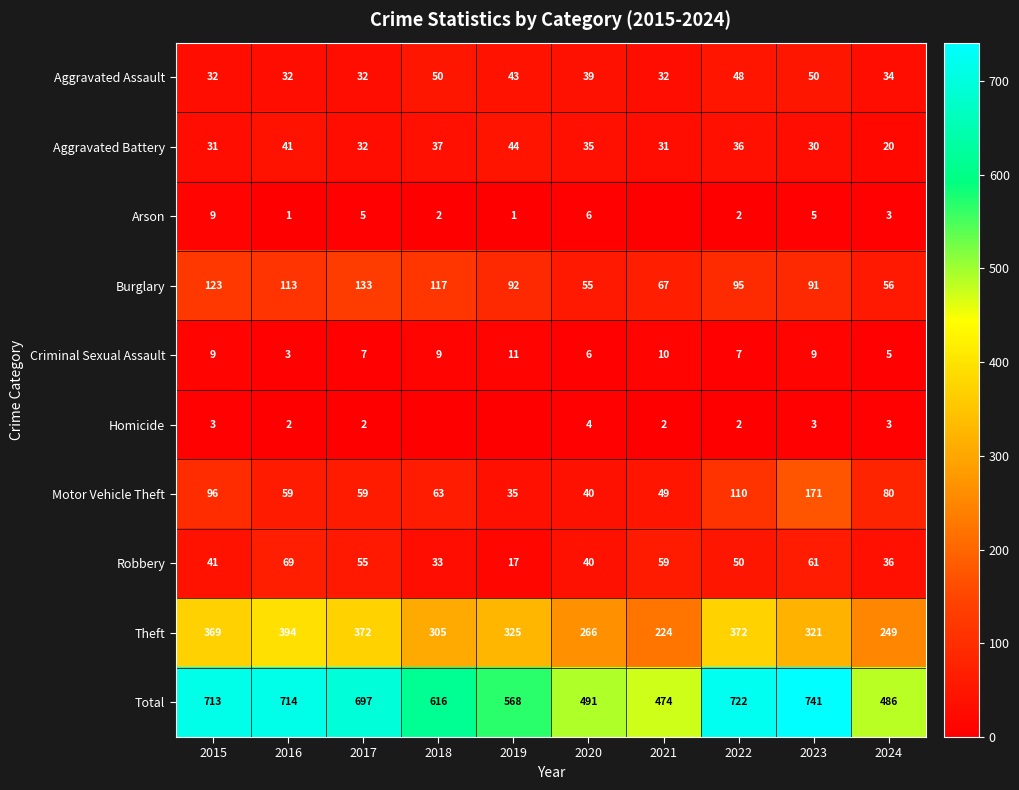

At 2023, list the series in order from largest to smallest.

Total, Theft, Motor Vehicle Theft, Burglary, Robbery, Aggravated Assault, Aggravated Battery, Criminal Sexual Assault, Arson, Homicide